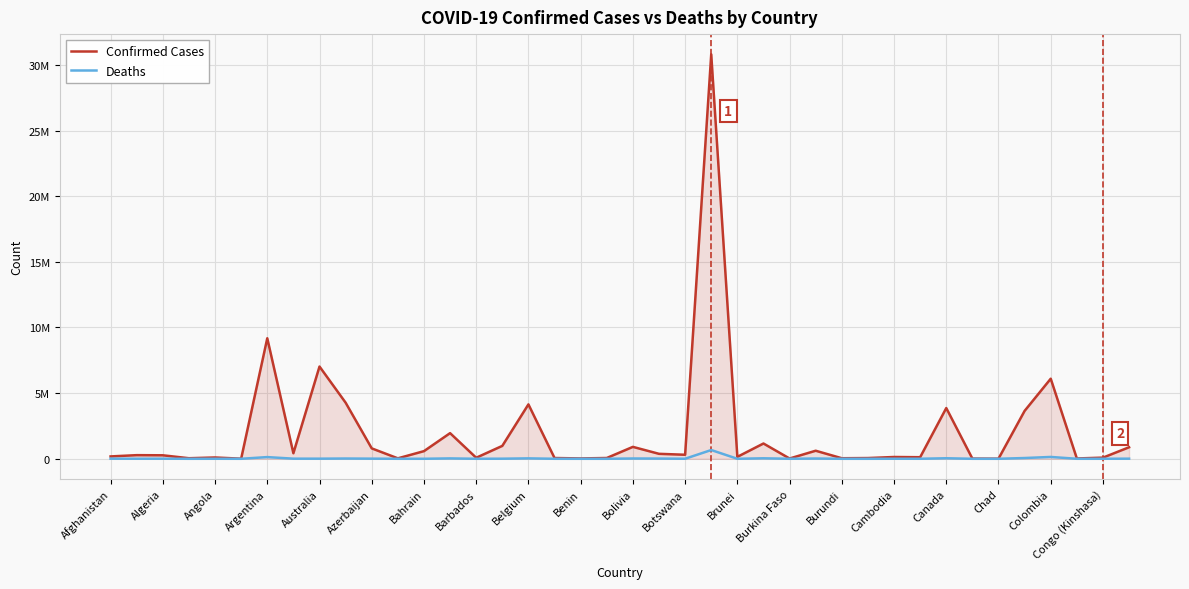

Which series has the widest spread of values?

Confirmed Cases